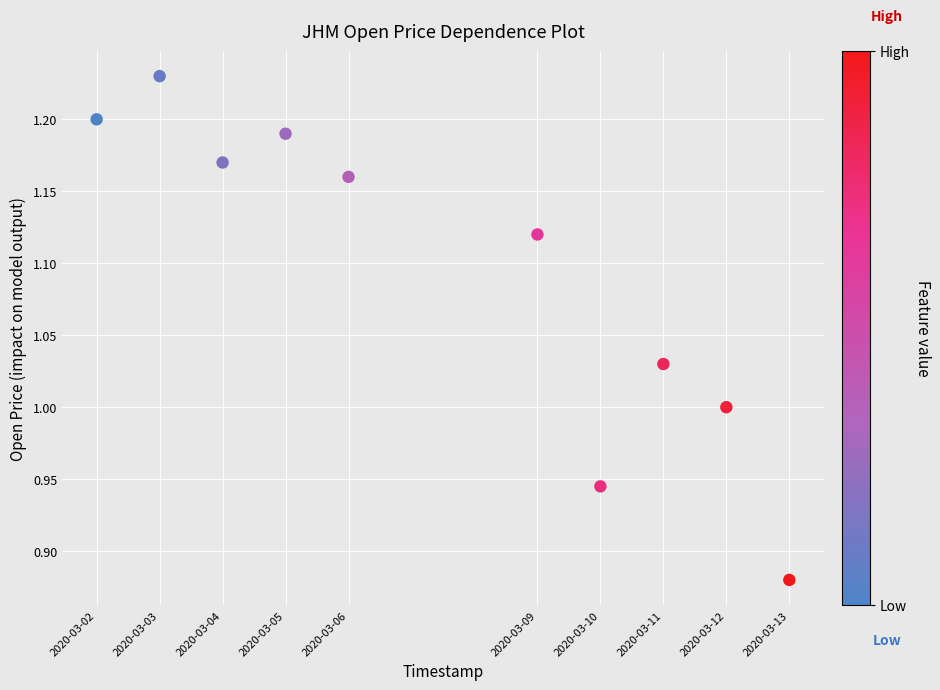

What is the average X value?

1583582400.0